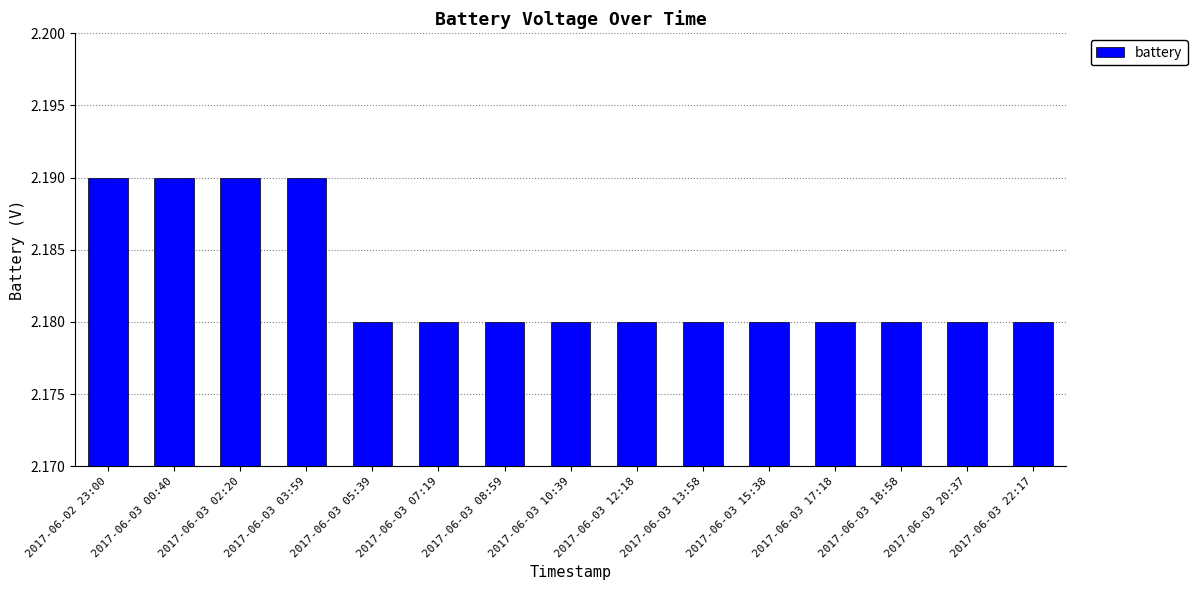

Is it true that the value at 2017-06-03 05:39 is 0.5?

False